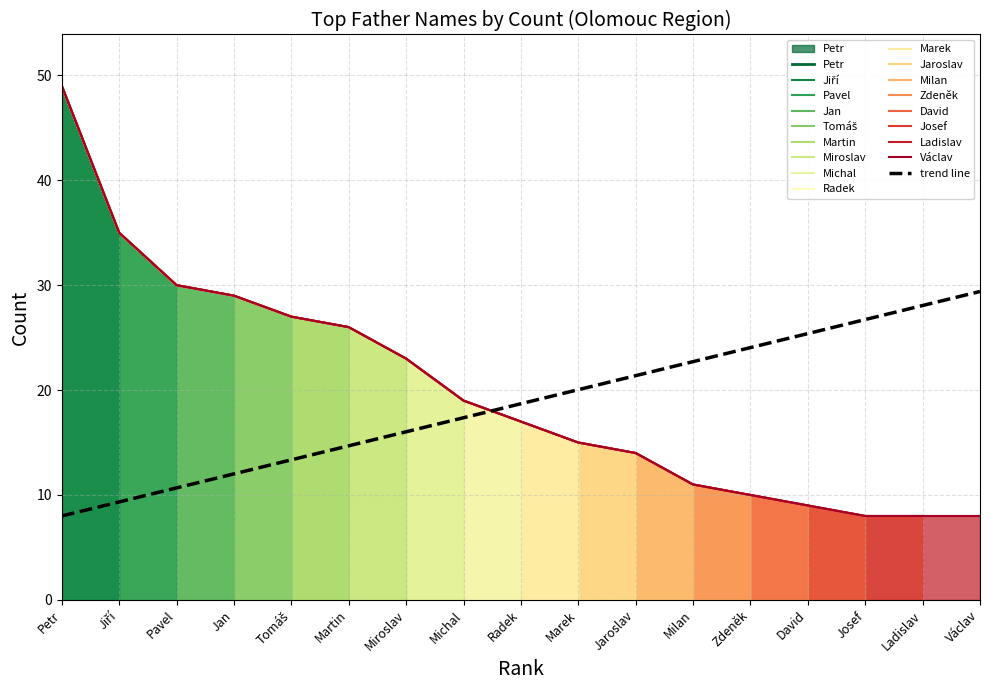

Read the value at Radek.

17